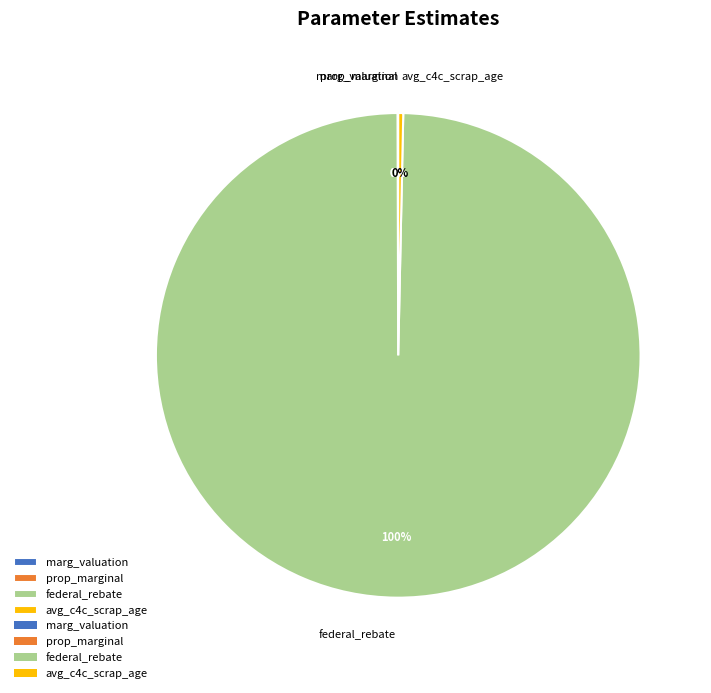

Which category accounts for the majority?

federal_rebate